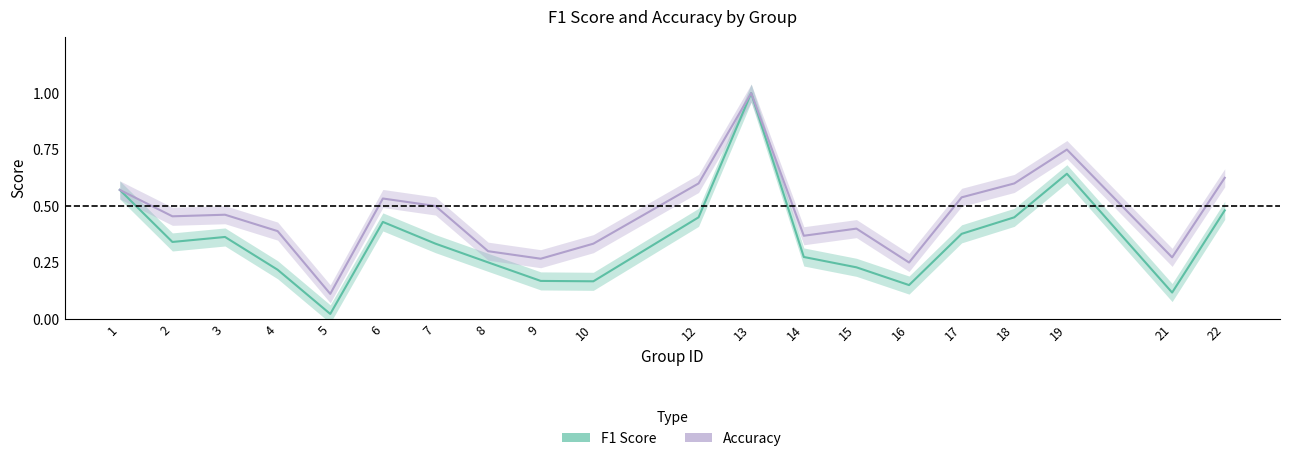

How many lines are shown in the chart?

2